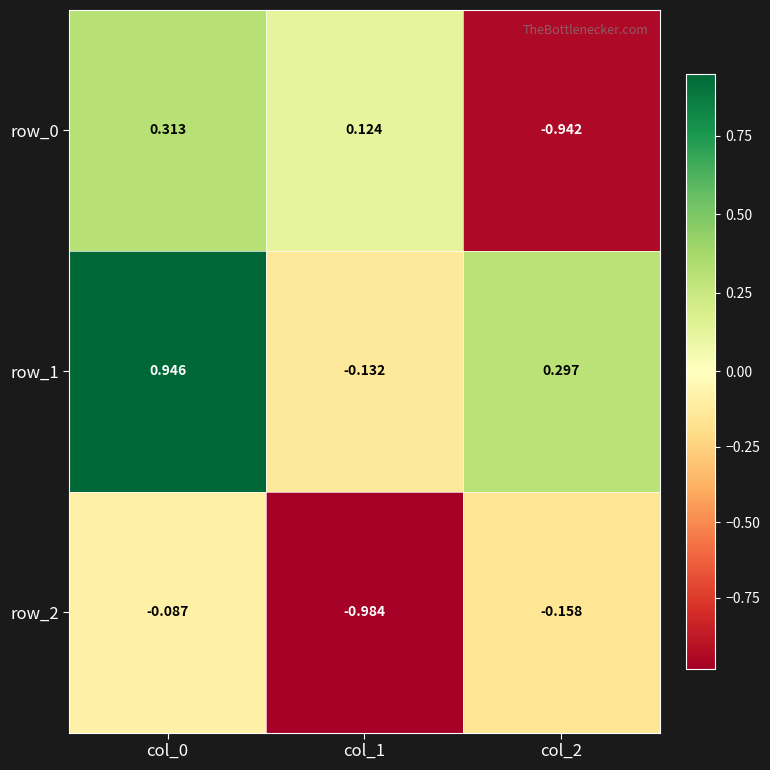

What is the total value across all series at col_0?

1.2